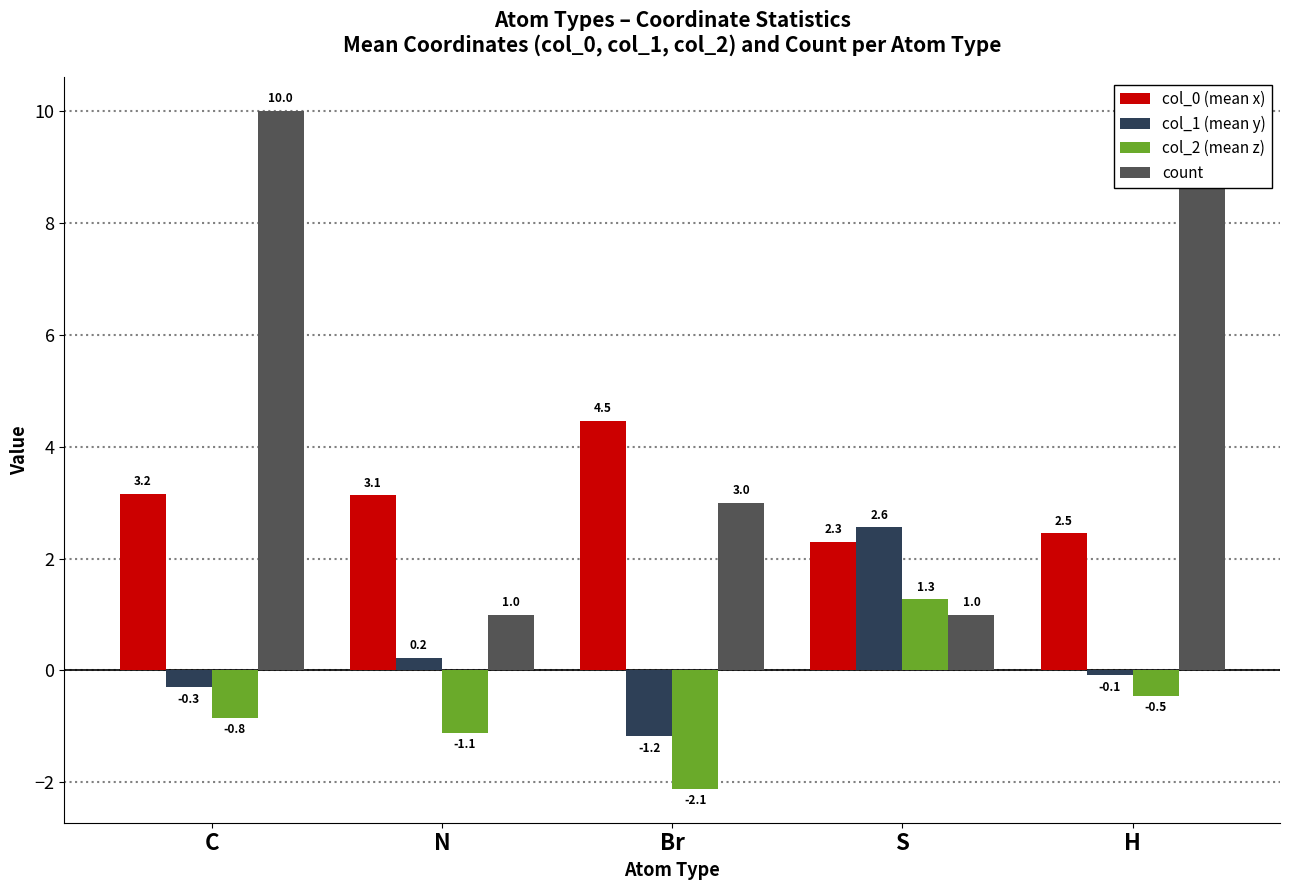

Does the chart contain stacked bars?

No